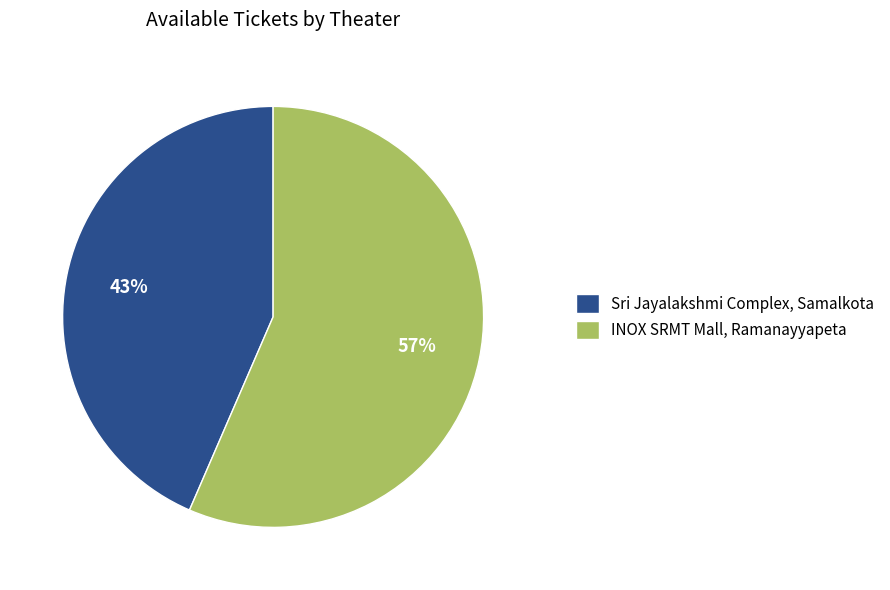

Which has a higher value, Sri Jayalakshmi Complex, Samalkota or INOX SRMT Mall, Ramanayyapeta?

INOX SRMT Mall, Ramanayyapeta